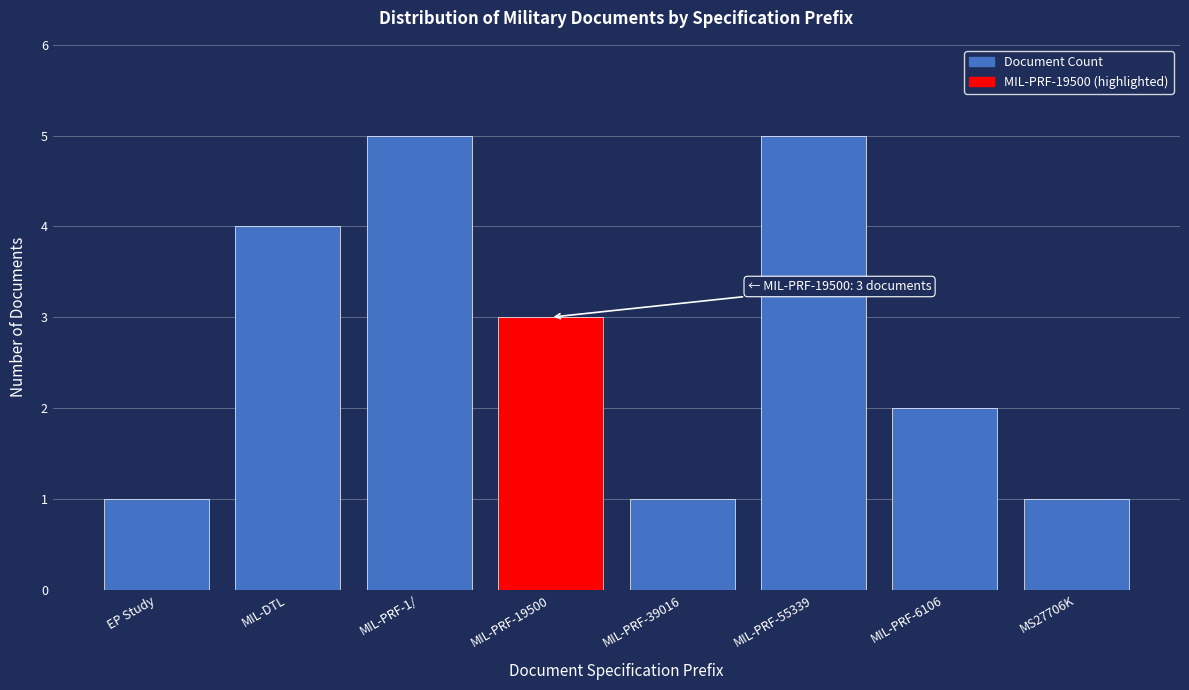

Reading right to left, list all the values displayed in this chart.

1	2	5	1	3	5	4	1